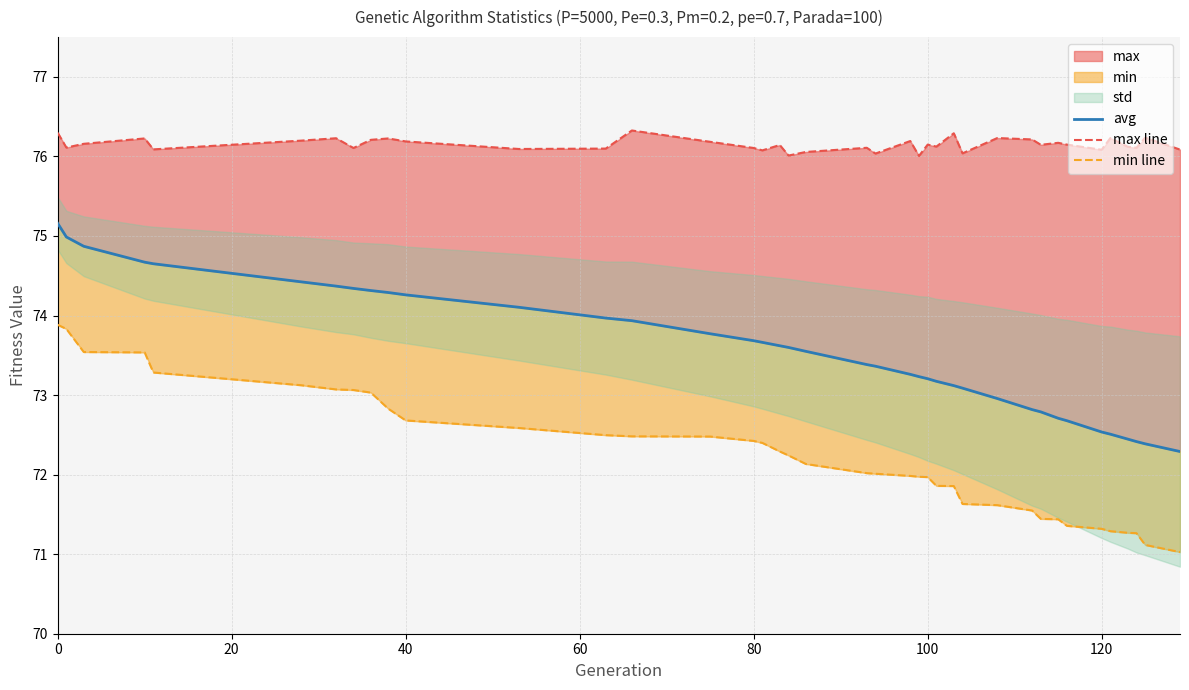

The value of max line at 38 is 51.1. True or false?

False